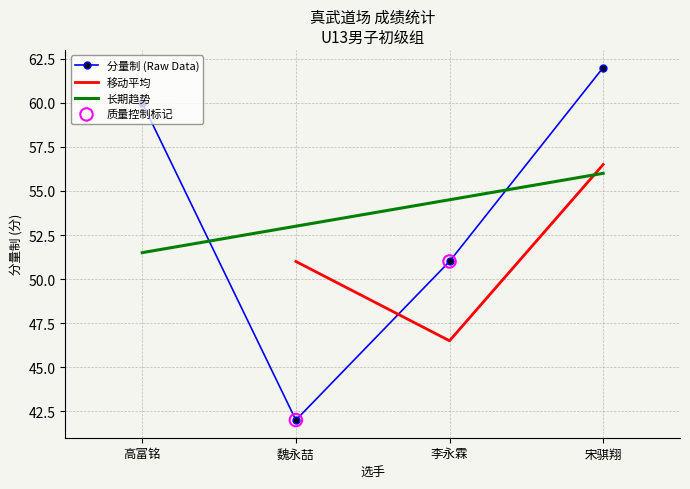

Between 高富铭 and 李永霖, which is larger?

高富铭